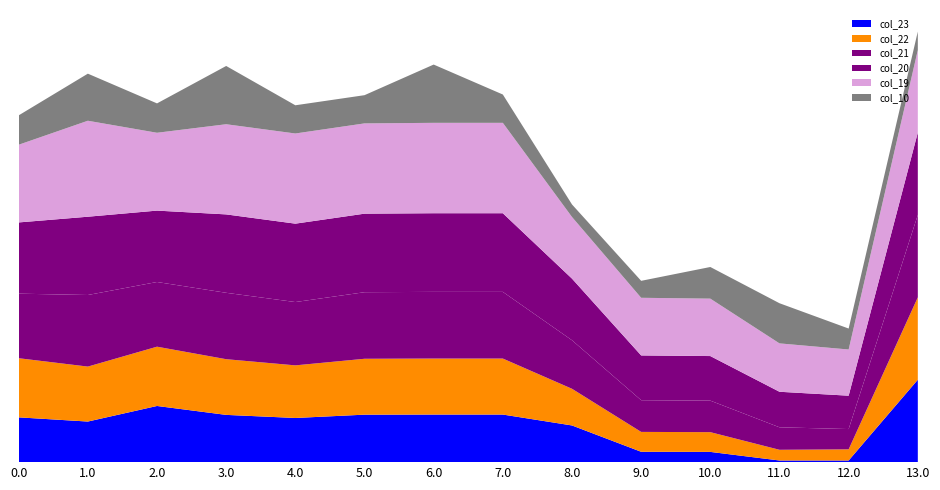

Reading left to right, transcribe all the data shown in this chart.

col_10: 0.0=1056.5	1.0=1693.3	2.0=1056.5	3.0=2095.9	4.0=1014.7	5.0=1014.7	6.0=2096.0	7.0=1018.7	8.0=450.6	9.0=610.1	10.0=1138.0	11.0=1444.1	12.0=753.6	13.0=667.7
col_19: 0.0=2794.4	1.0=3451.9	2.0=2799.7	3.0=3242.9	4.0=3242.9	5.0=3246.9	6.0=3250.9	7.0=3250.9	8.0=2217.0	9.0=2073.2	10.0=2065.1	11.0=1740.0	12.0=1661.3	13.0=2964.0
col_20: 0.0=2562.2	1.0=2815.6	2.0=2567.5	3.0=2819.8	4.0=2819.8	5.0=2824.9	6.0=2828.9	7.0=2828.9	8.0=2217.0	9.0=1610.8	10.0=1603.6	11.0=1278.5	12.0=1199.9	13.0=2964.0
col_21: 0.0=2321.4	1.0=2574.9	2.0=2326.7	3.0=2388.1	4.0=2277.2	5.0=2394.2	6.0=2398.2	7.0=2398.2	8.0=1744.9	9.0=1139.7	10.0=1133.6	11.0=808.5	12.0=729.8	13.0=2964.0
col_22: 0.0=2127.2	1.0=1976.6	2.0=2132.5	3.0=2003.0	4.0=1892.0	5.0=2010.1	6.0=2014.1	7.0=2014.1	8.0=1319.4	9.0=715.2	10.0=710.1	11.0=385.0	12.0=401.0	13.0=2964.0
col_23: 0.0=1610.7	1.0=1460.1	2.0=2020.1	3.0=1699.6	4.0=1588.7	5.0=1707.7	6.0=1711.7	7.0=1711.7	8.0=1319.4	9.0=372.4	10.0=368.3	11.0=59.3	12.0=59.3	13.0=2964.0